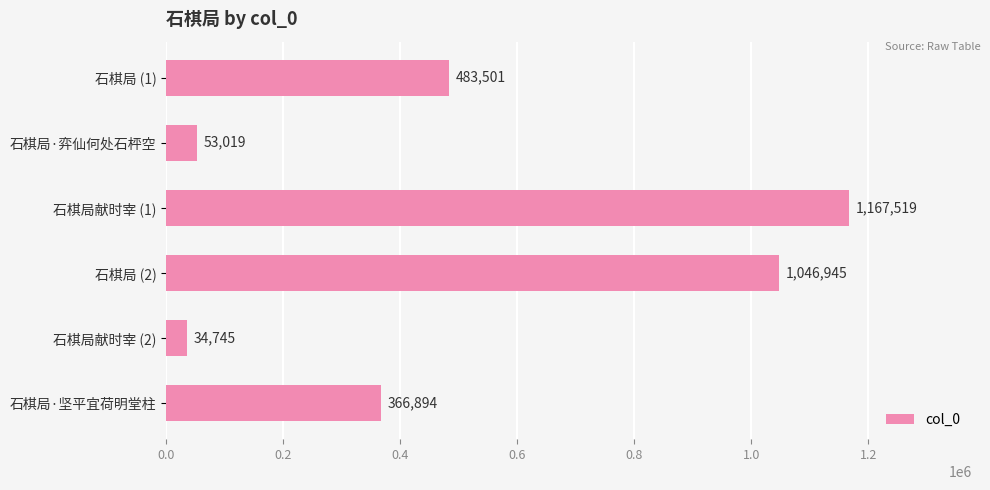

Between 石棋局 (2) and 石棋局 (1), which is larger?

石棋局 (2)